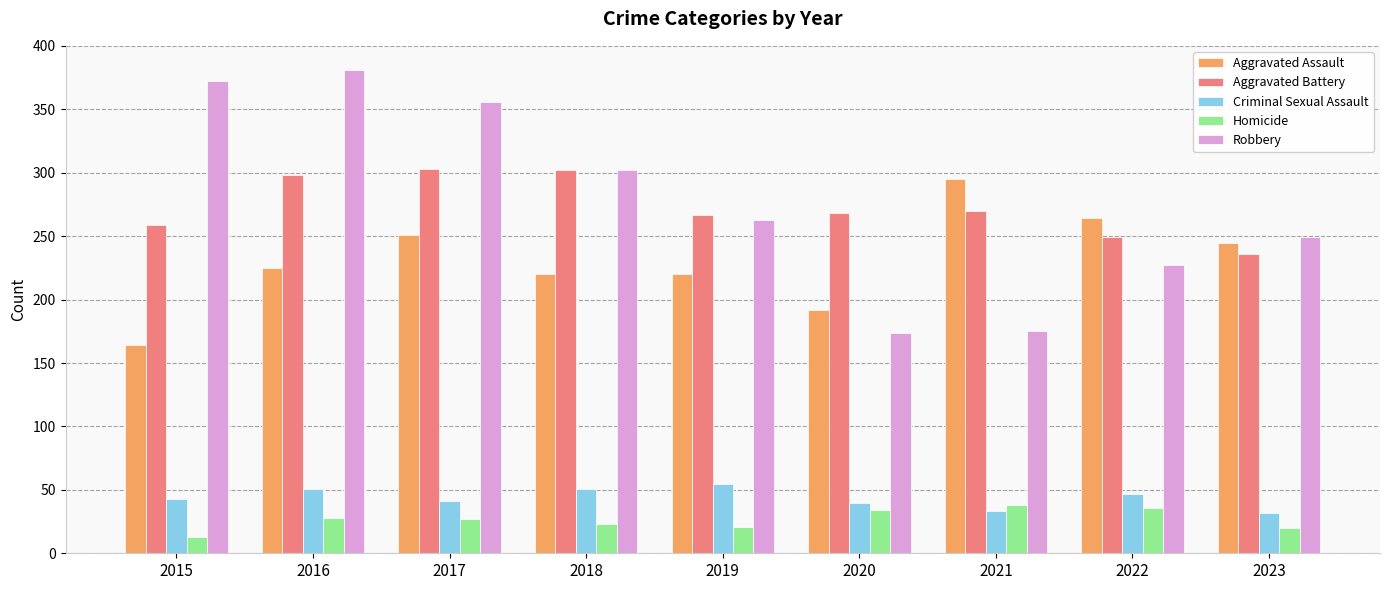

Which series has the largest total across all categories?

Robbery